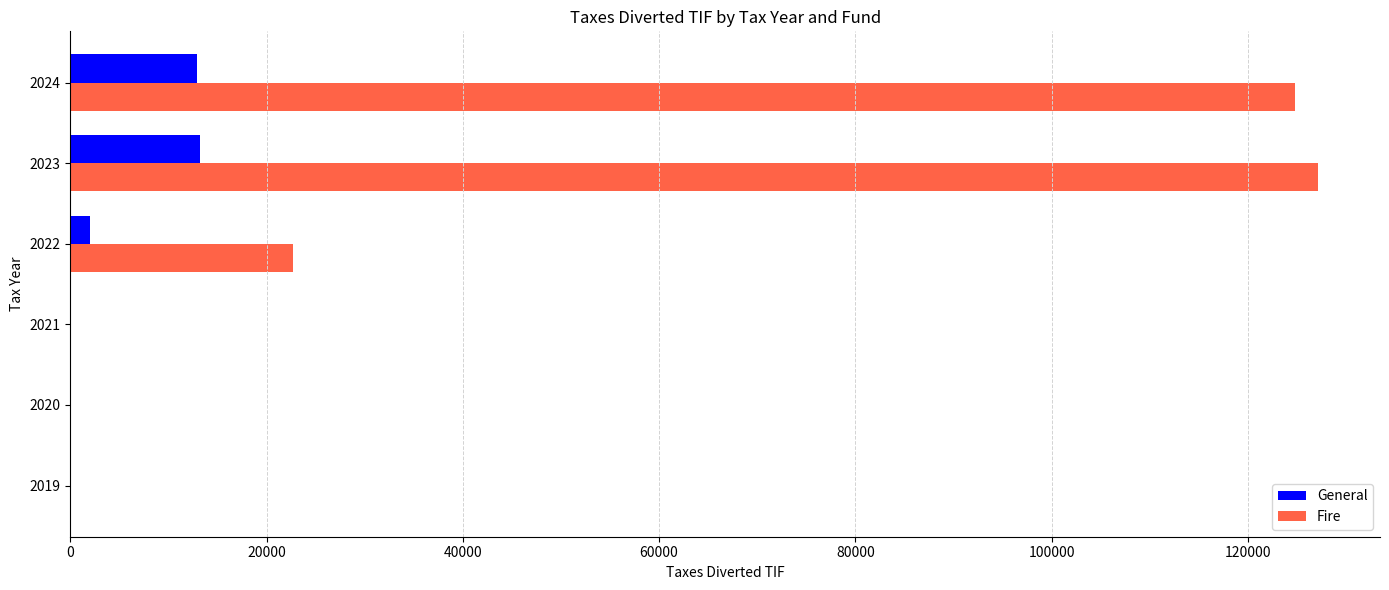

How many data points in General are above 2047?

3